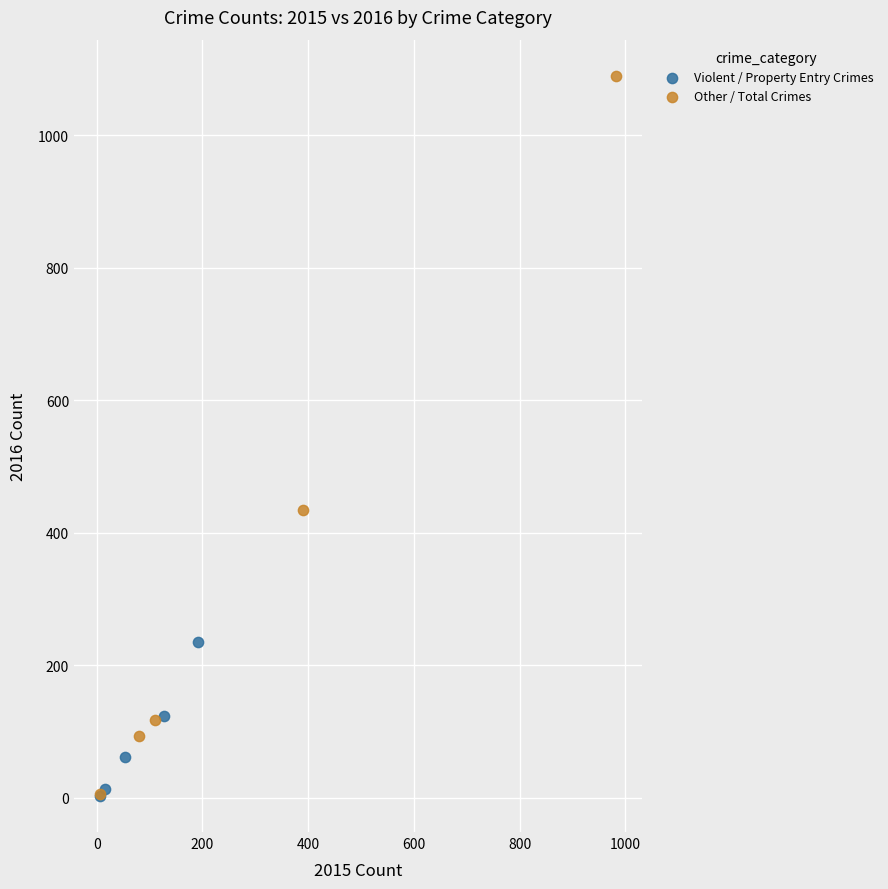

Which series has the widest spread of Y values?

Other / Total Crimes